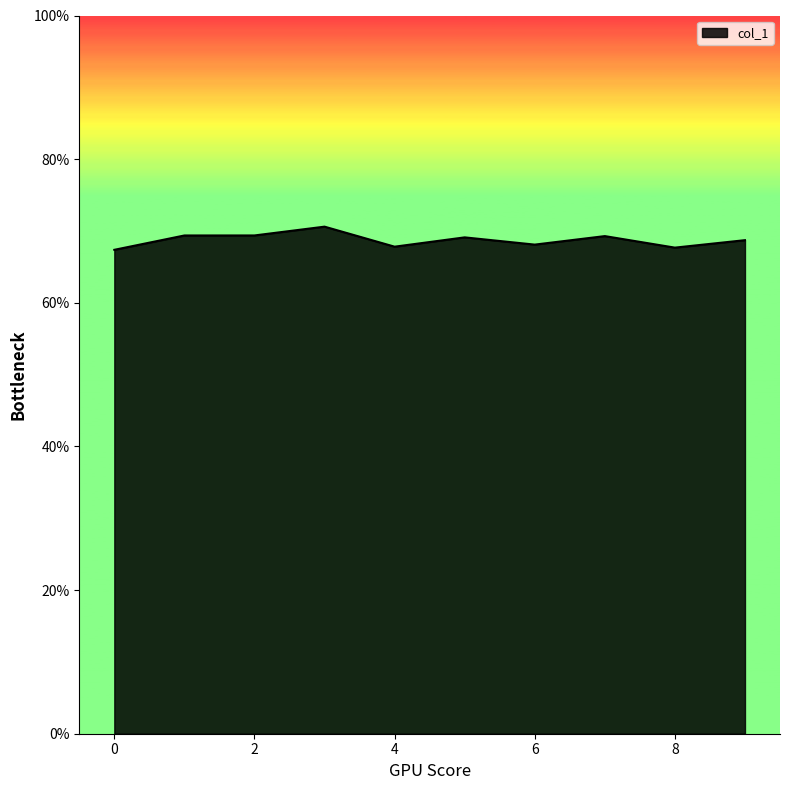

List the labels in order of value, smallest first.

0, 8, 4, 6, 9, 5, 7, 1, 2, 3